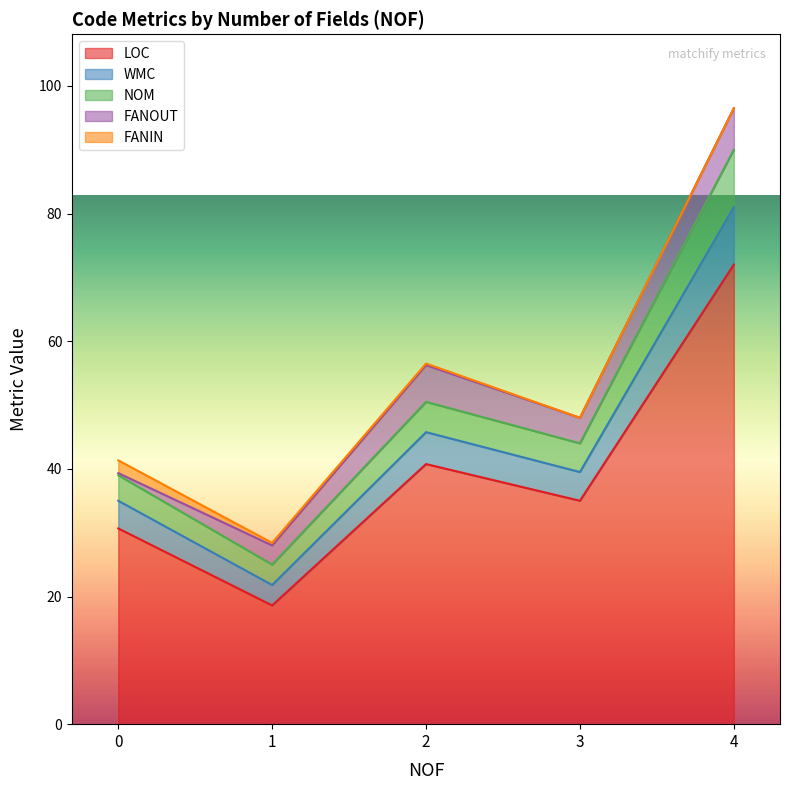

True or false: WMC has a value of 1 at 0.

False